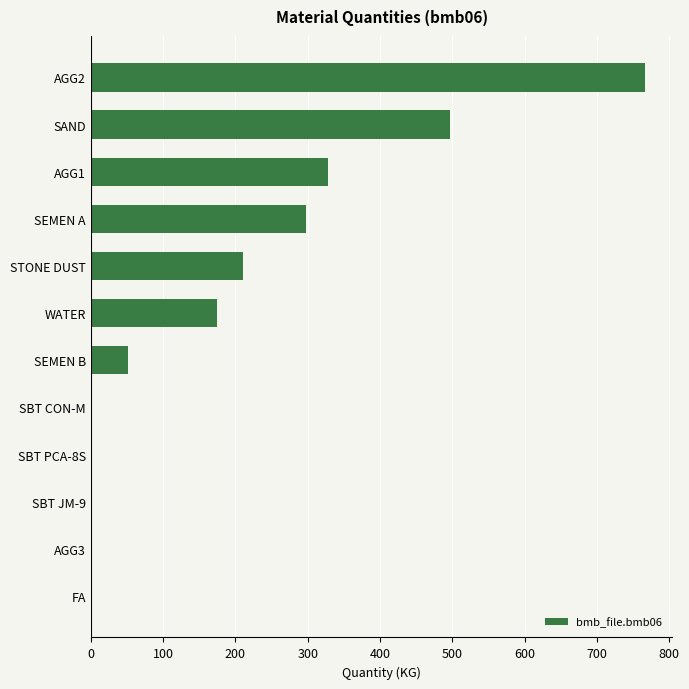

Count the number of categories in the chart.

12